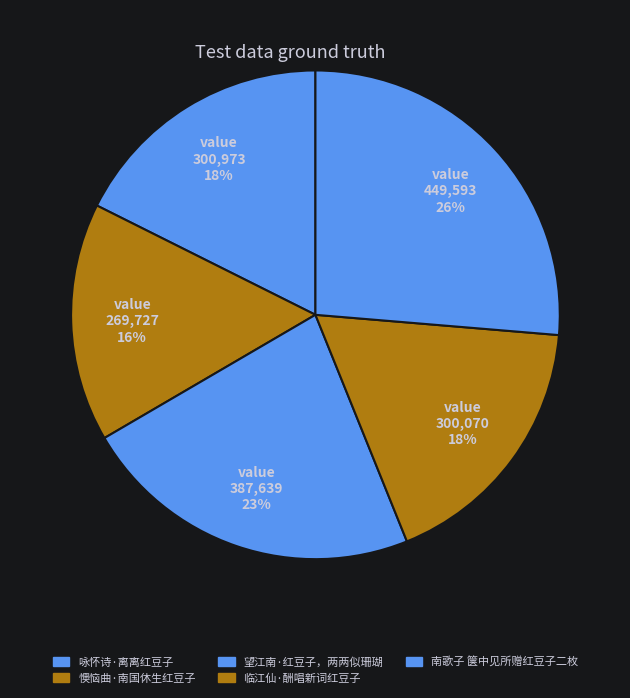

What percentage is the 南歌子 箧中见所赠红豆子二枚 slice, to the nearest percent?

26%